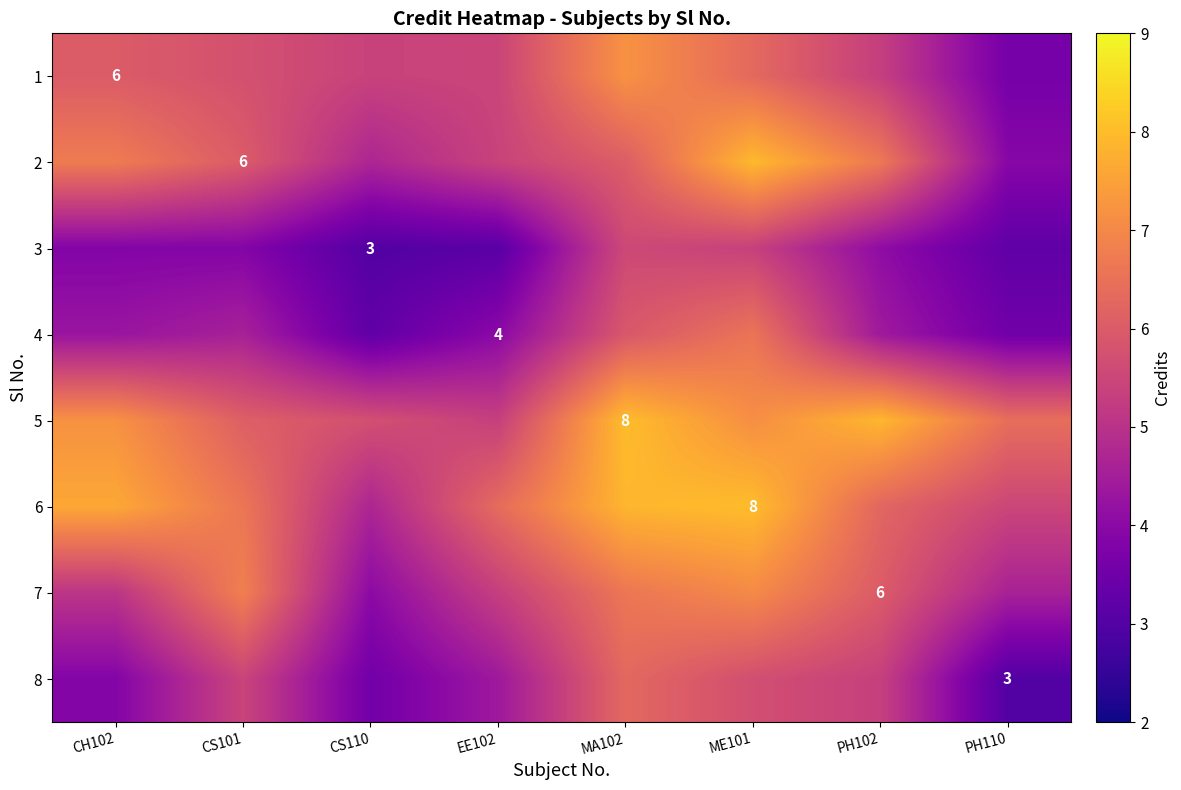

At which label does 2 reach its minimum?

PH110